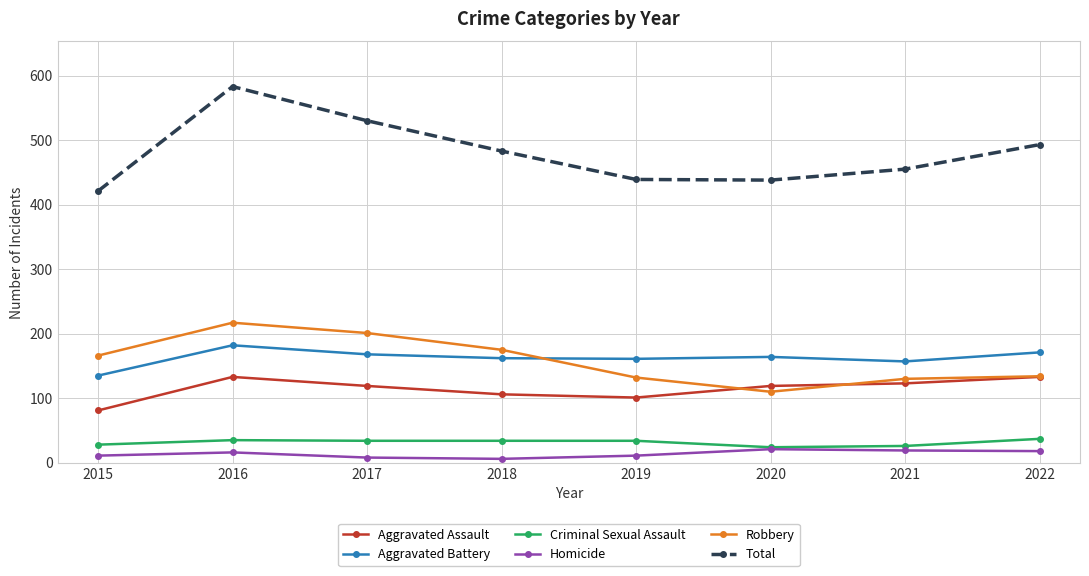

Is it true that Criminal Sexual Assault equals 58 at 2018?

False